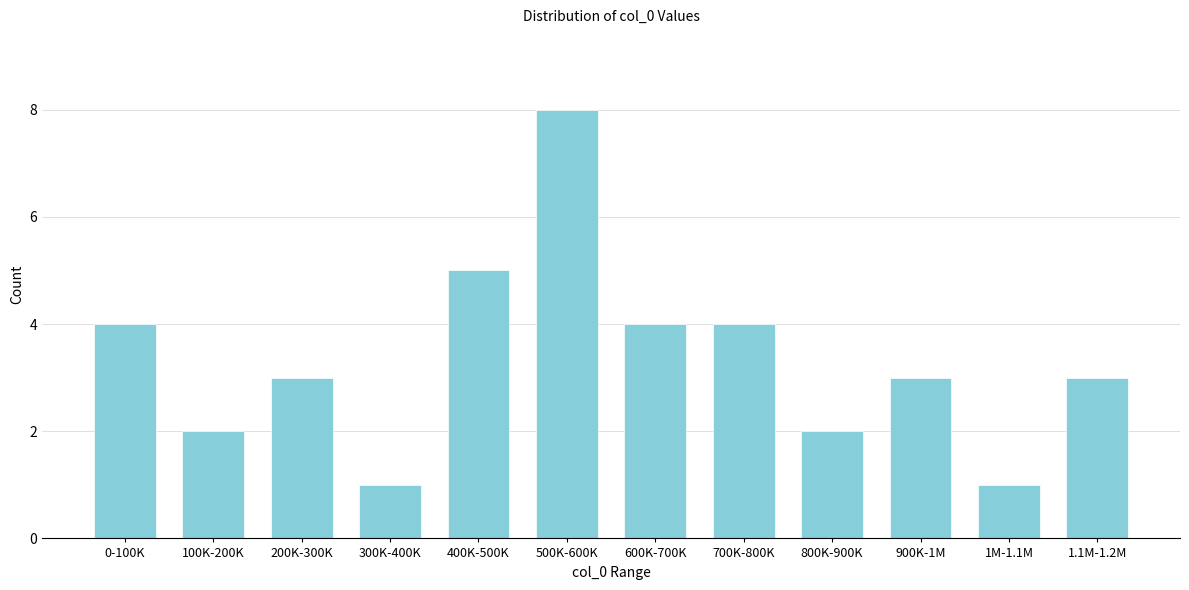

Reading left to right, extract all data points from this chart.

0-100K=4	100K-200K=2	200K-300K=3	300K-400K=1	400K-500K=5	500K-600K=8	600K-700K=4	700K-800K=4	800K-900K=2	900K-1M=3	1M-1.1M=1	1.1M-1.2M=3